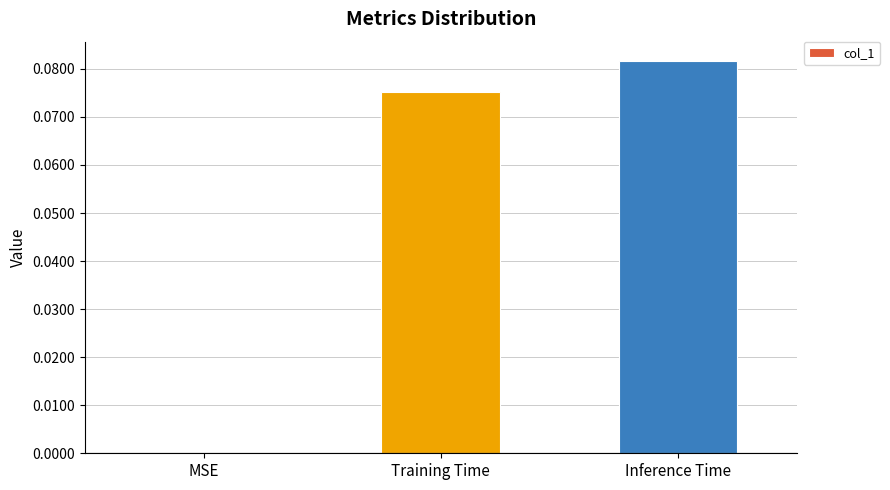

Which has a higher value, Training Time or Inference Time?

Inference Time